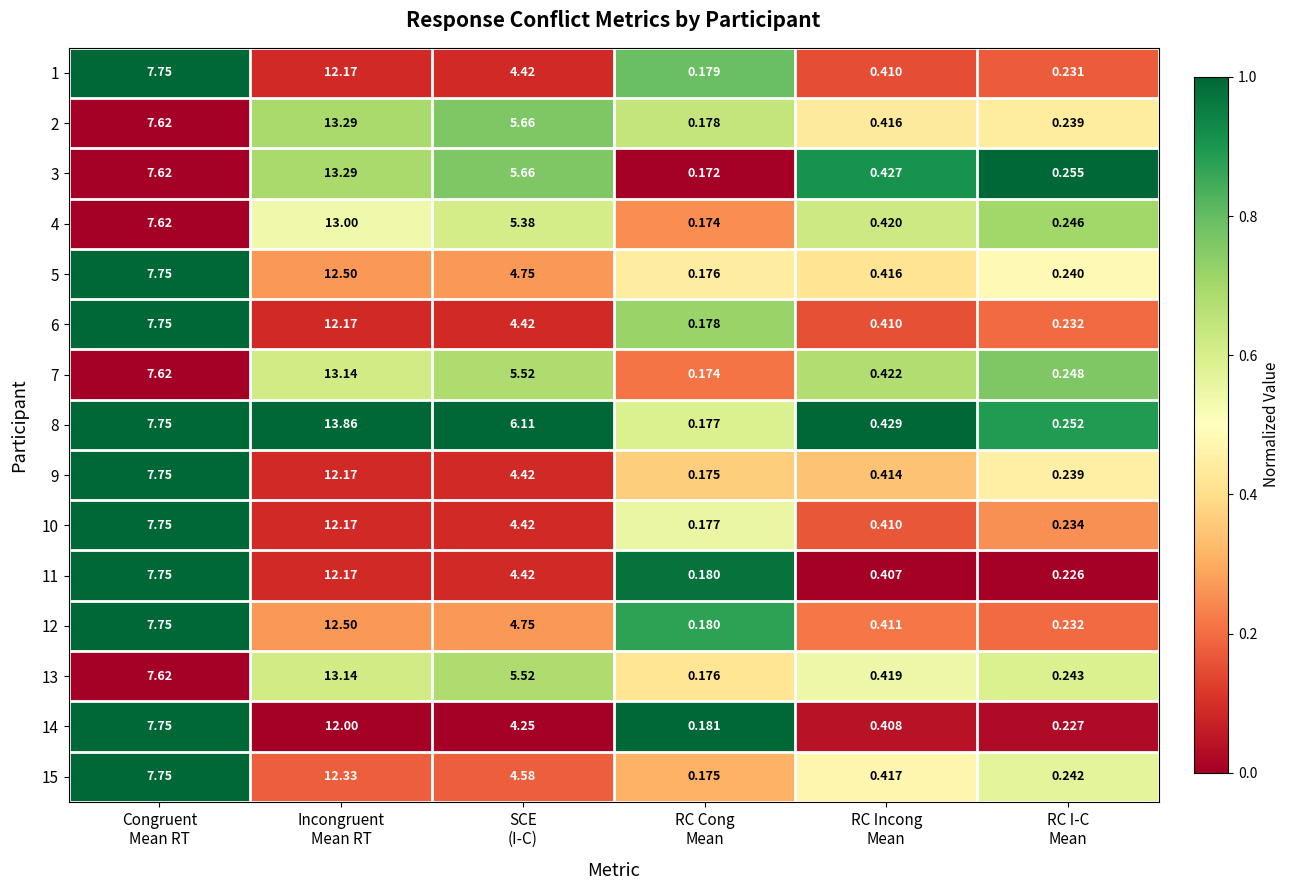

Between Congruent
Mean RT and RC Incong
Mean, which series saw the biggest shift?

11